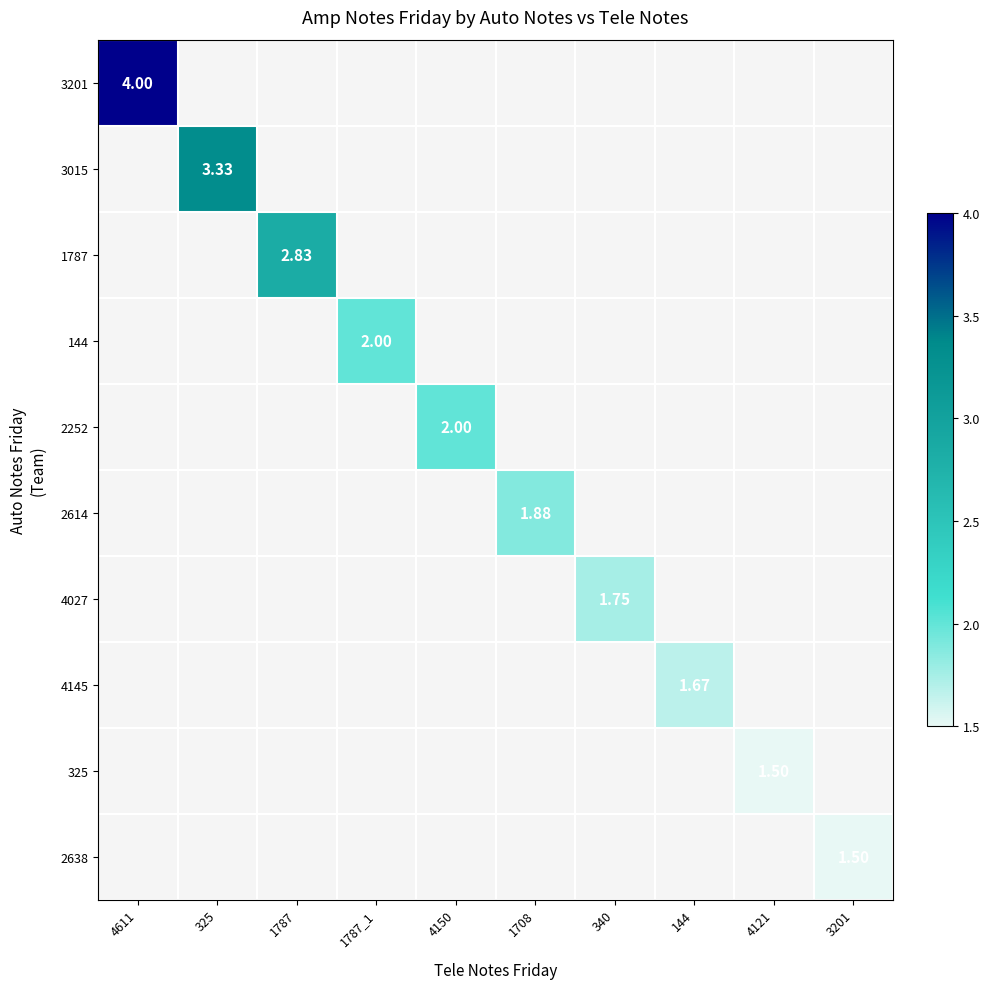

List the labels in order of 2252 value, smallest first.

4611, 325, 1787, 1787_1, 4150, 1708, 340, 144, 4121, 3201